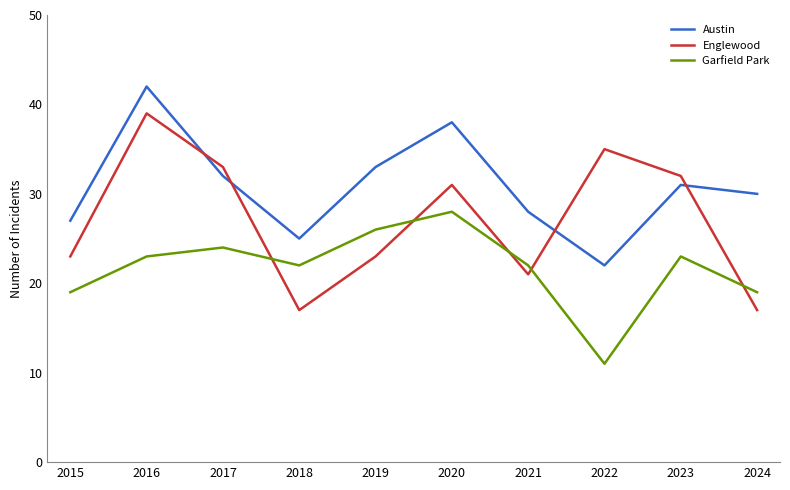

The Austin series shows 57 at 2019. True or false?

False